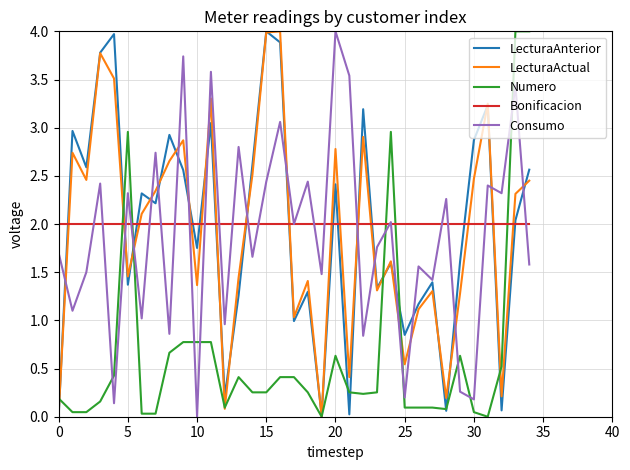

What is the greatest value displayed?

4.0